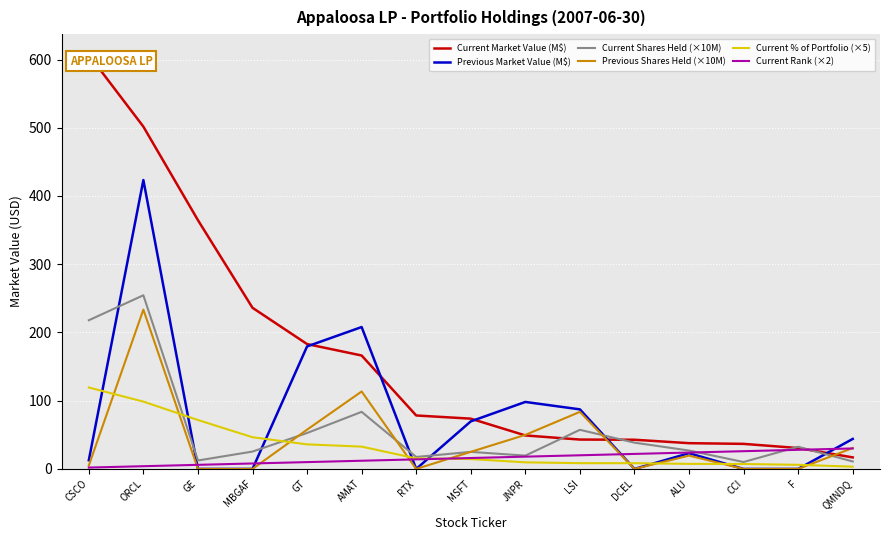

Is it true that Current Rank (×2) equals 18.0 at JNPR?

True